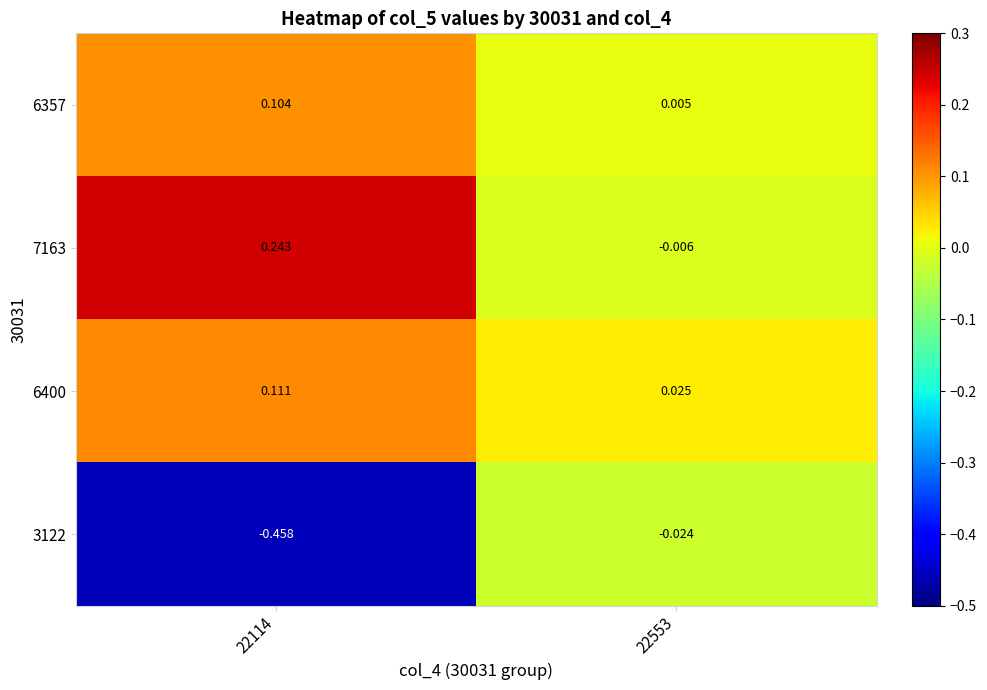

List the series in order of their peak value, lowest first.

3122, 6357, 6400, 7163